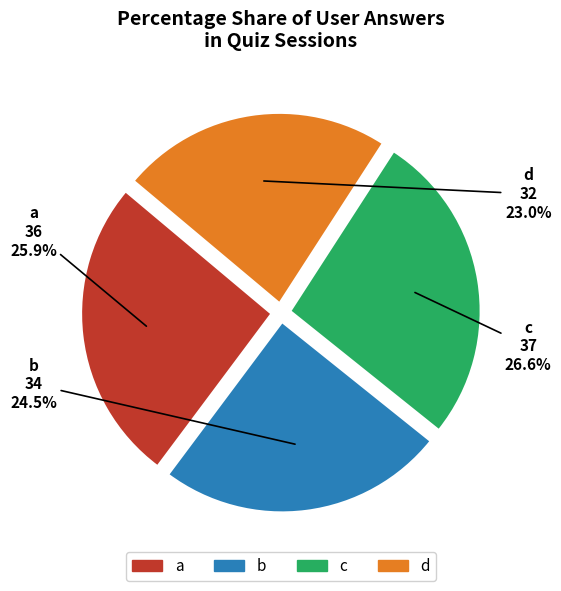

To the nearest percent, what is the difference between the b and a slice percentages?

1%